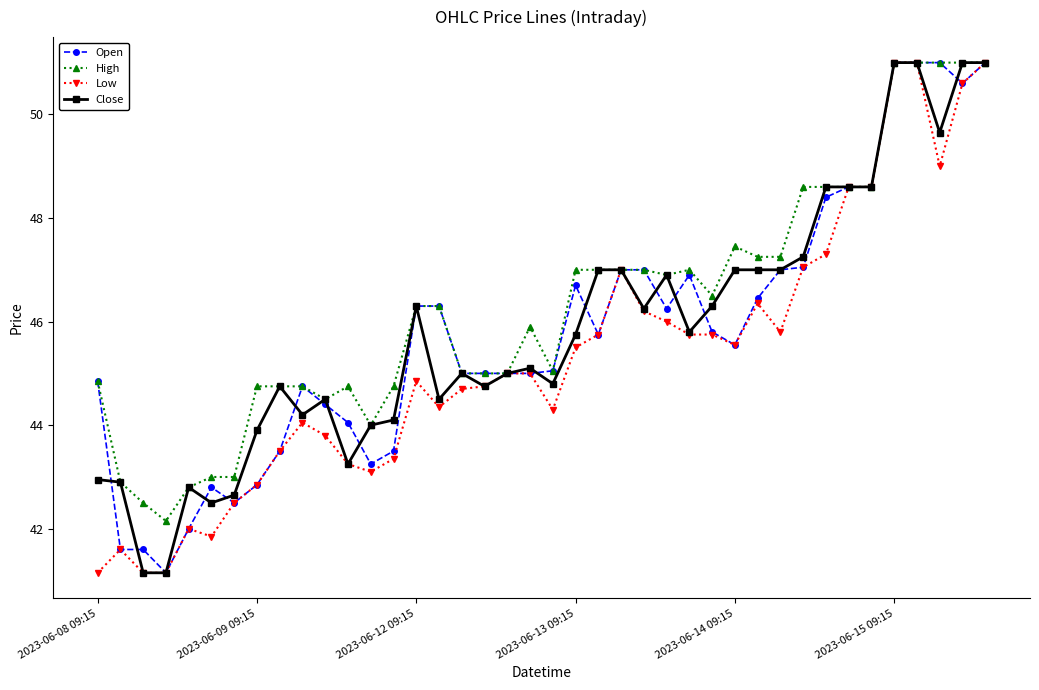

Which series has the largest total across all categories?

High